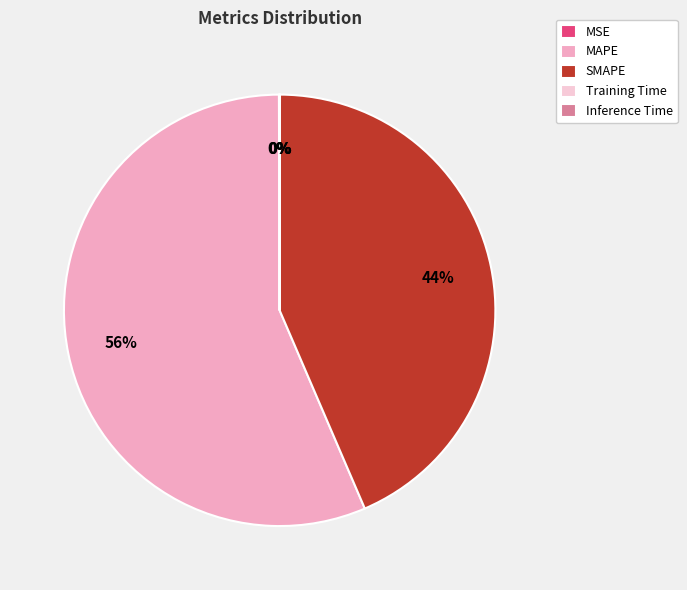

Is there any slice that represents more than half of the pie?

Yes